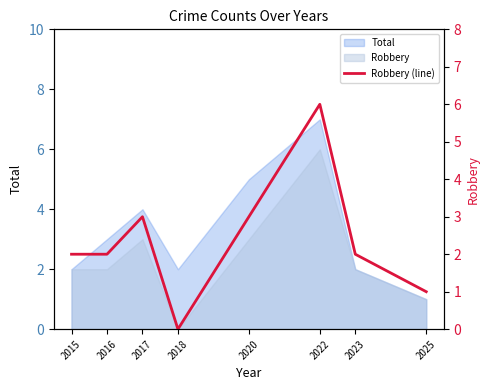

How many values are below 2?

2